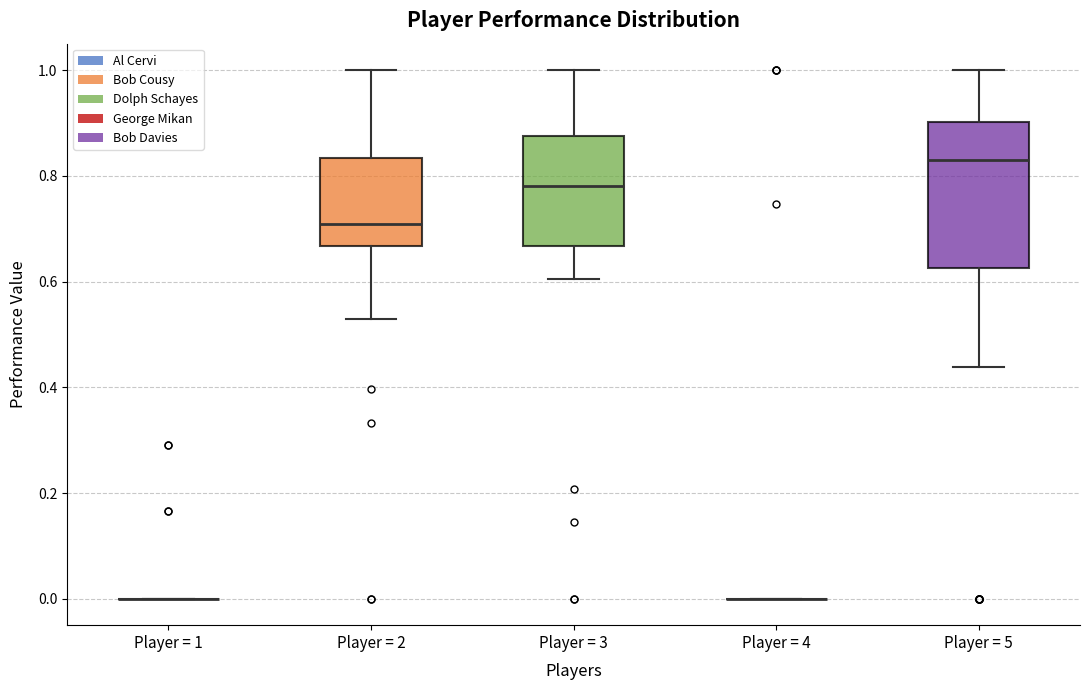

Reading left to right, read every box against the y-axis: the position of its median line, the range the box covers, and the ends of its whiskers. The values are not printed on the chart, so give them approximately, as read against the axis.

Player = 1: box collapsed to a line at 0.00, whiskers 0.00 to 0.00
Player = 2: median 0.70, box 0.66 to 0.84, whiskers 0.52 to 1.00
Player = 3: median 0.78, box 0.66 to 0.88, whiskers 0.60 to 1.00
Player = 4: box collapsed to a line at 0.00, whiskers 0.00 to 0.00
Player = 5: median 0.82, box 0.62 to 0.90, whiskers 0.44 to 1.00